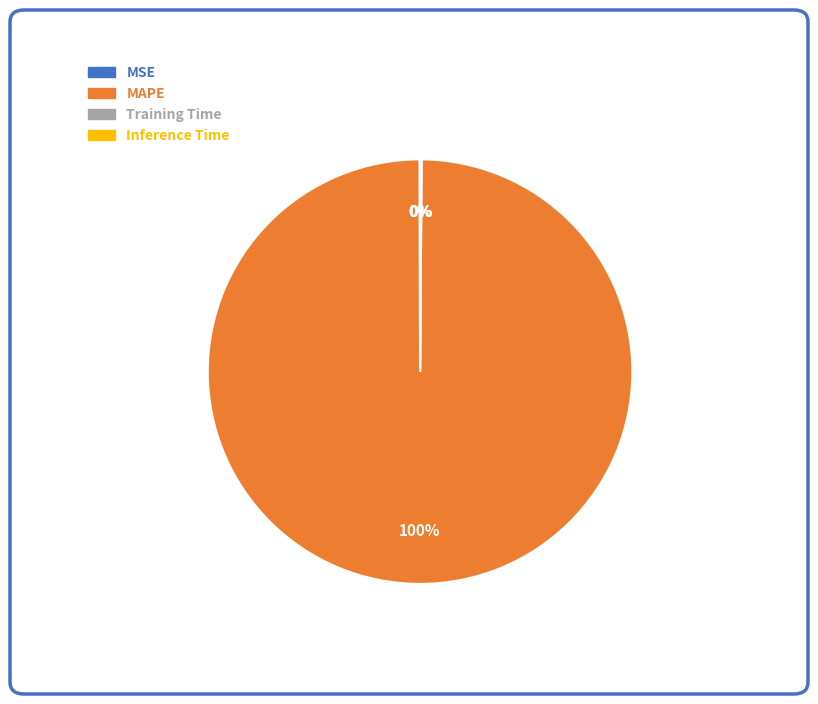

True or false: MAPE accounts for 100% of the total.

True